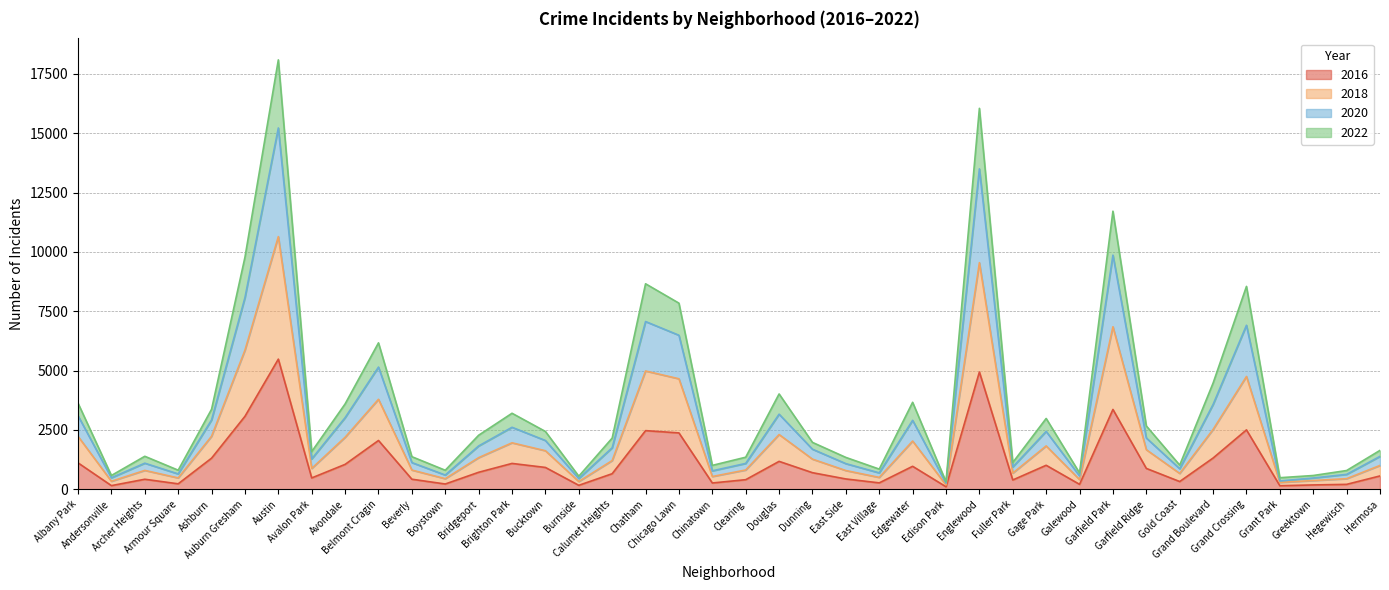

How many lines are shown in the chart?

4